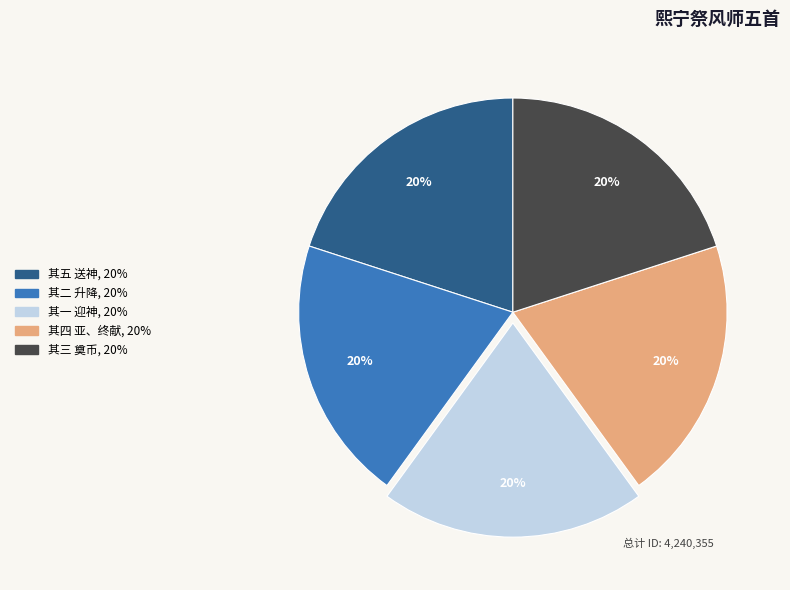

Does any single category account for the majority?

No